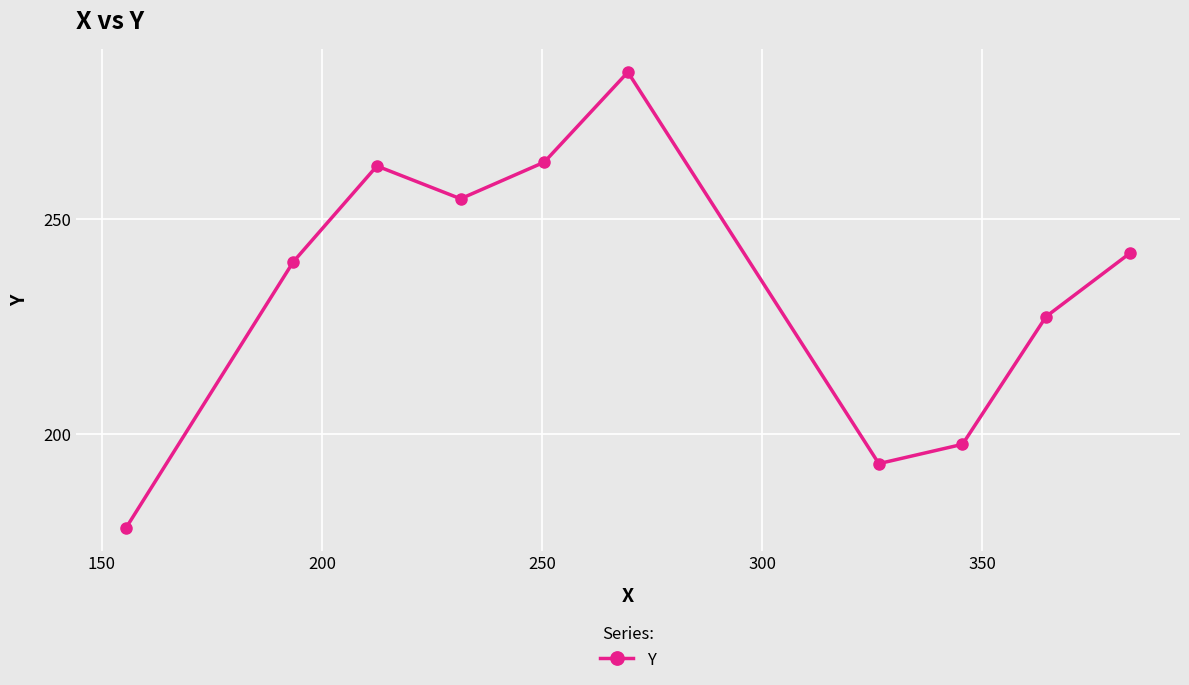

How many interior local valleys (lower than both neighbors) does the data have?

2